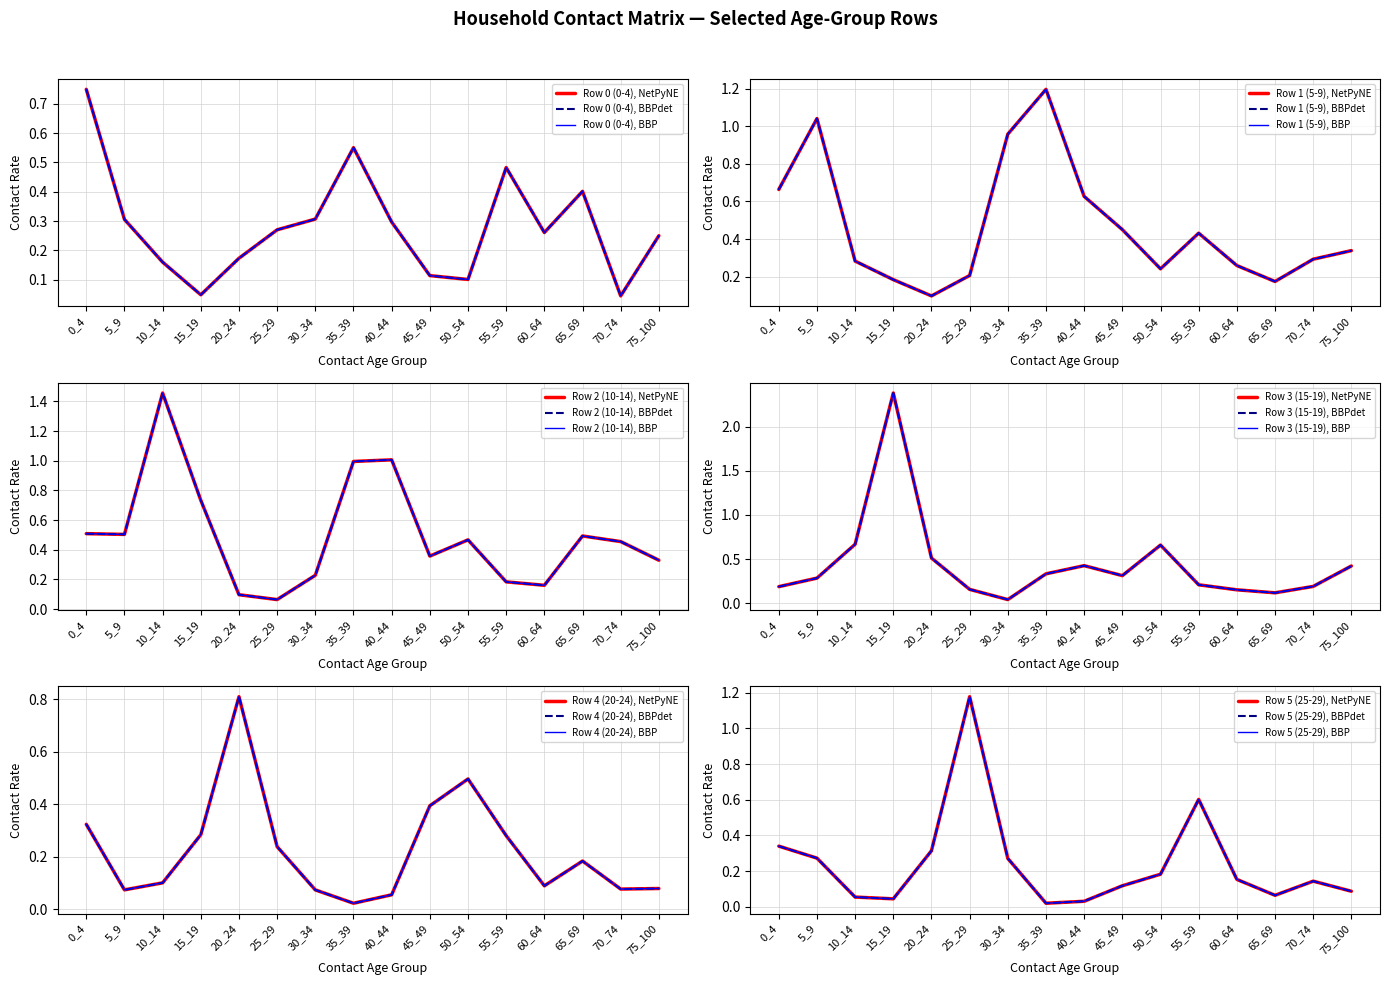

What is the sum of all Row 3 (15-19) values?

7.0